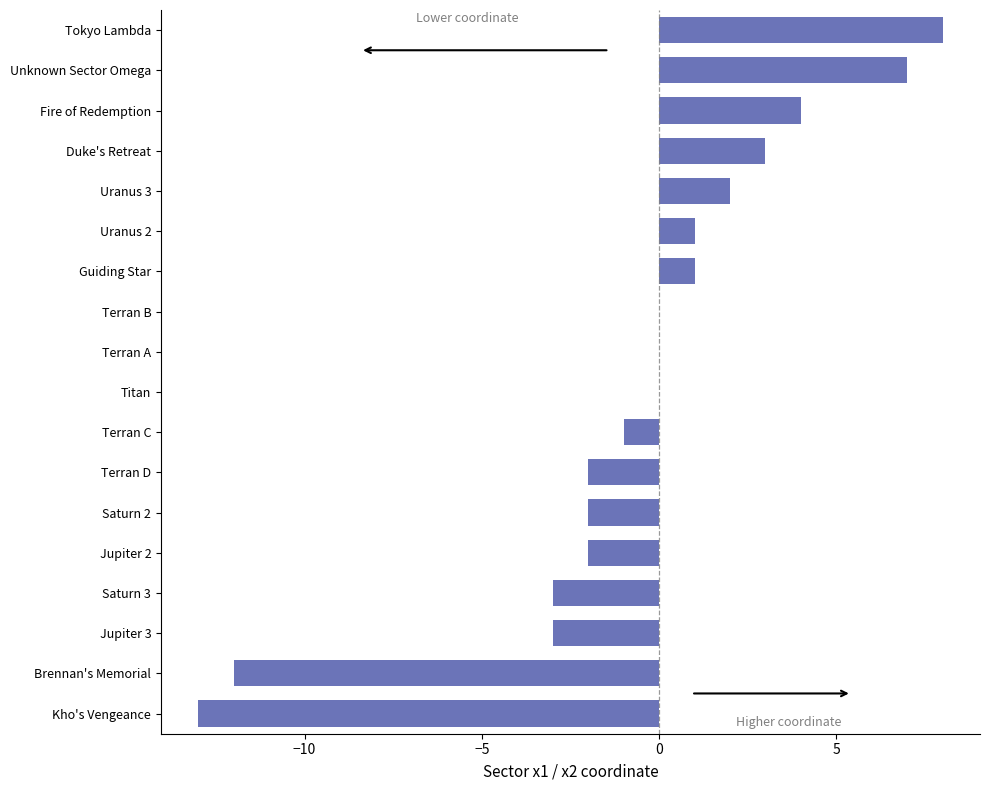

Which category has the highest value across all series?

Tokyo Lambda